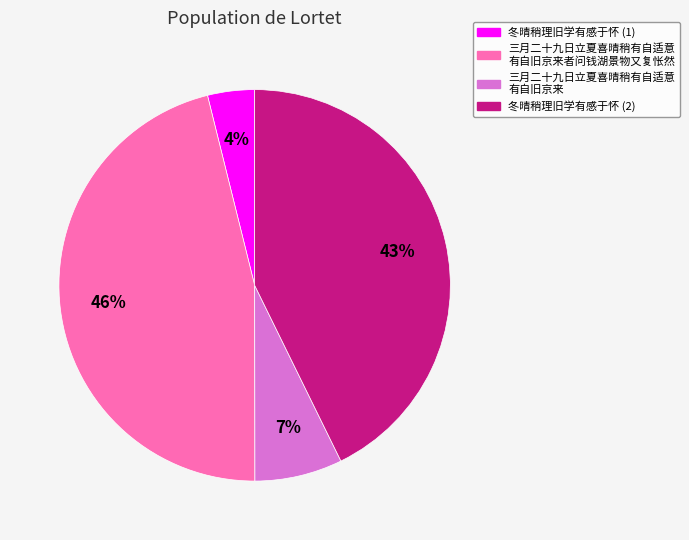

To the nearest percent, what is the difference between the largest and smallest slice percentages?

42%